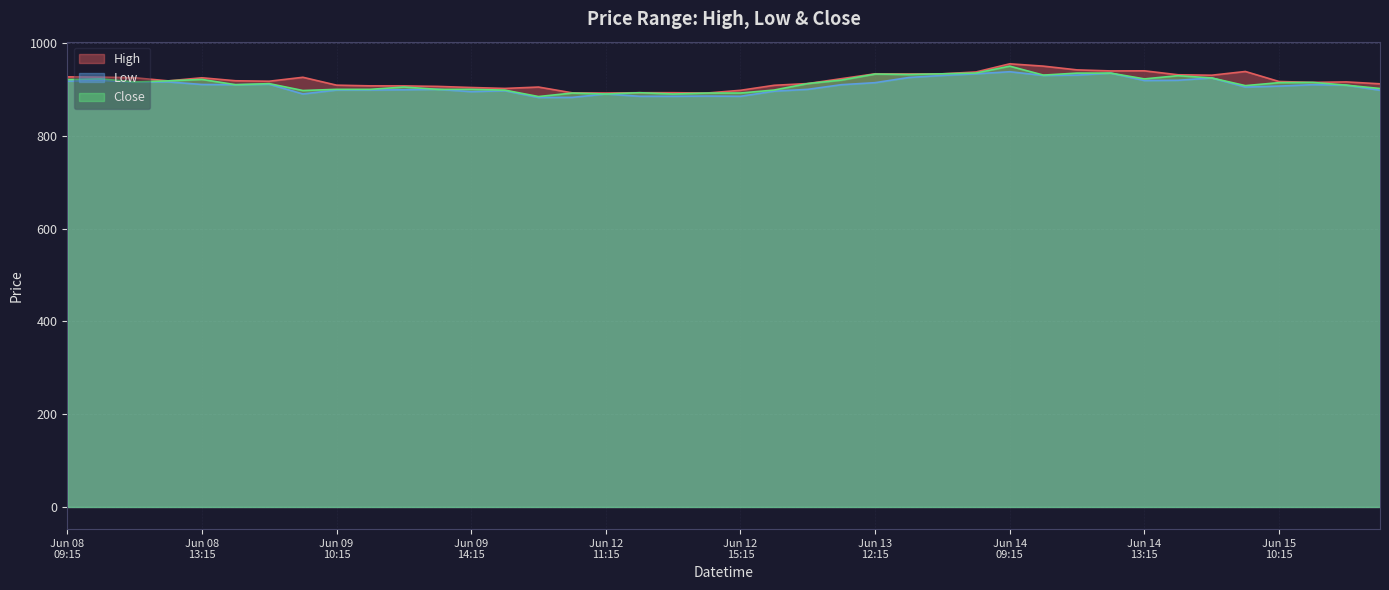

What are all the series names shown in the legend?

High, Low, Close